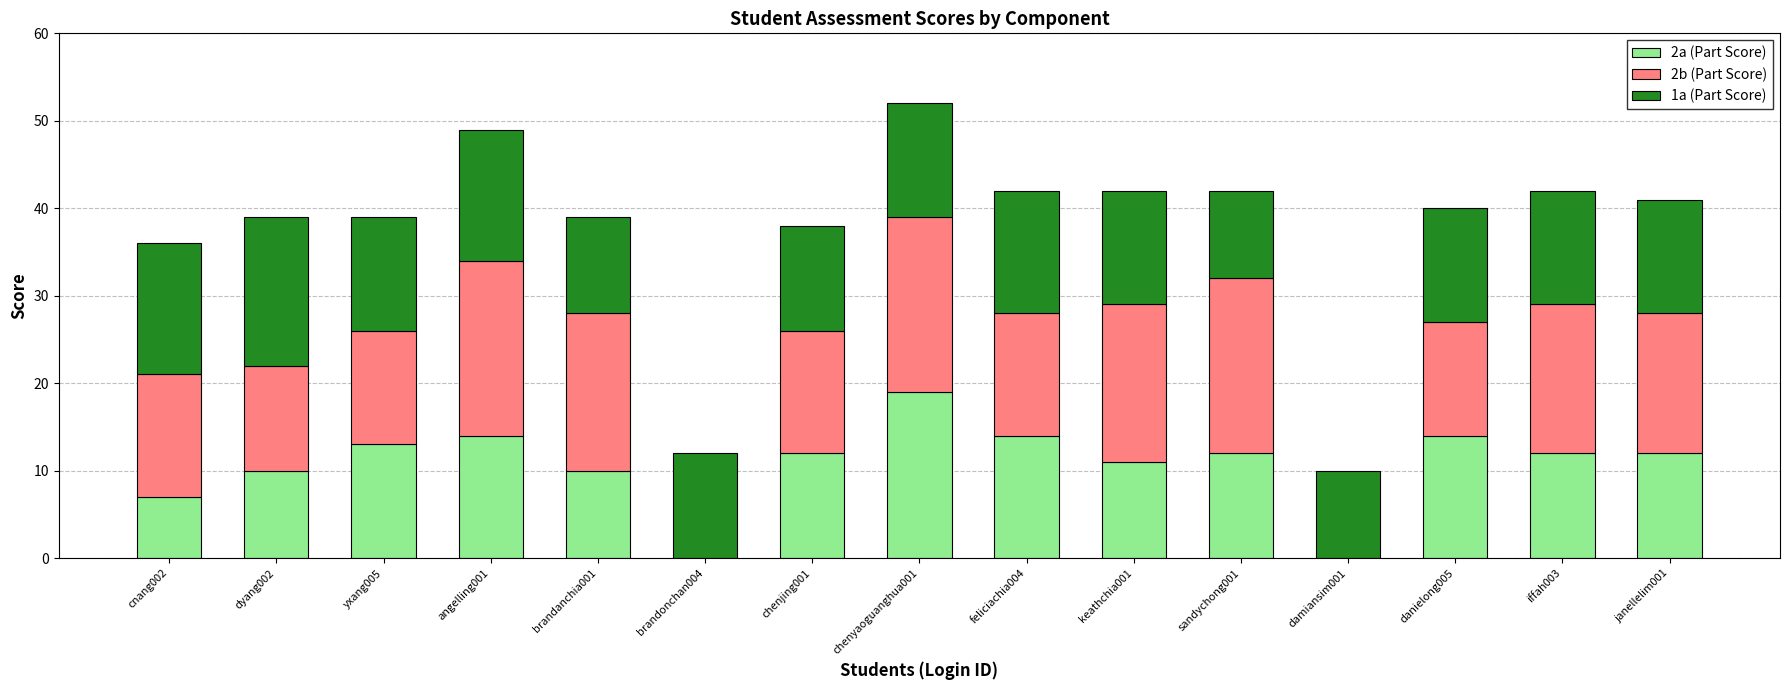

What is the sum of the 2a (Part Score) values at iffah003 and sandychong001?

24